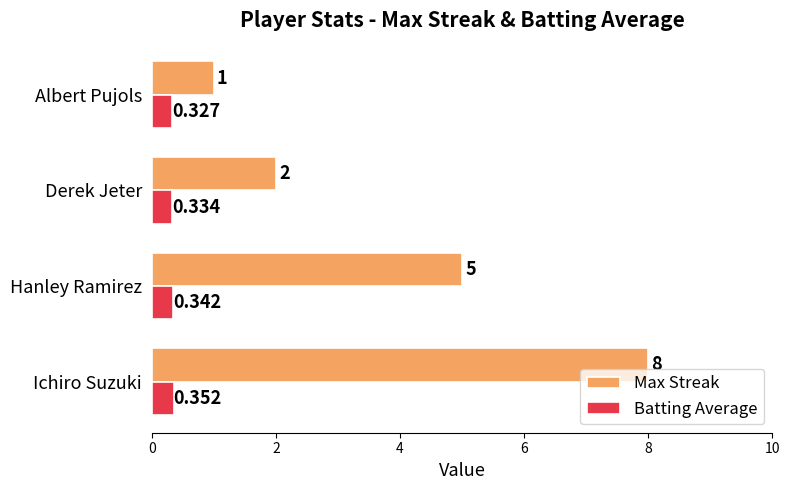

Where is Batting Average nearest to the value 0?

Albert Pujols